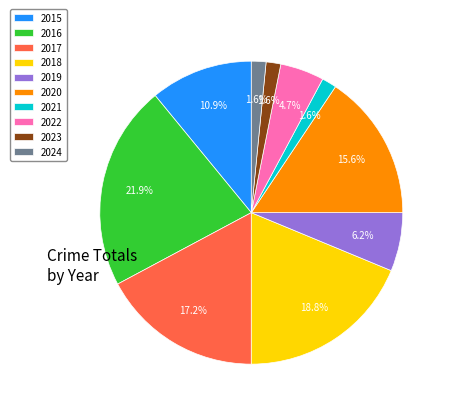

Is there any slice that represents more than half of the pie?

No